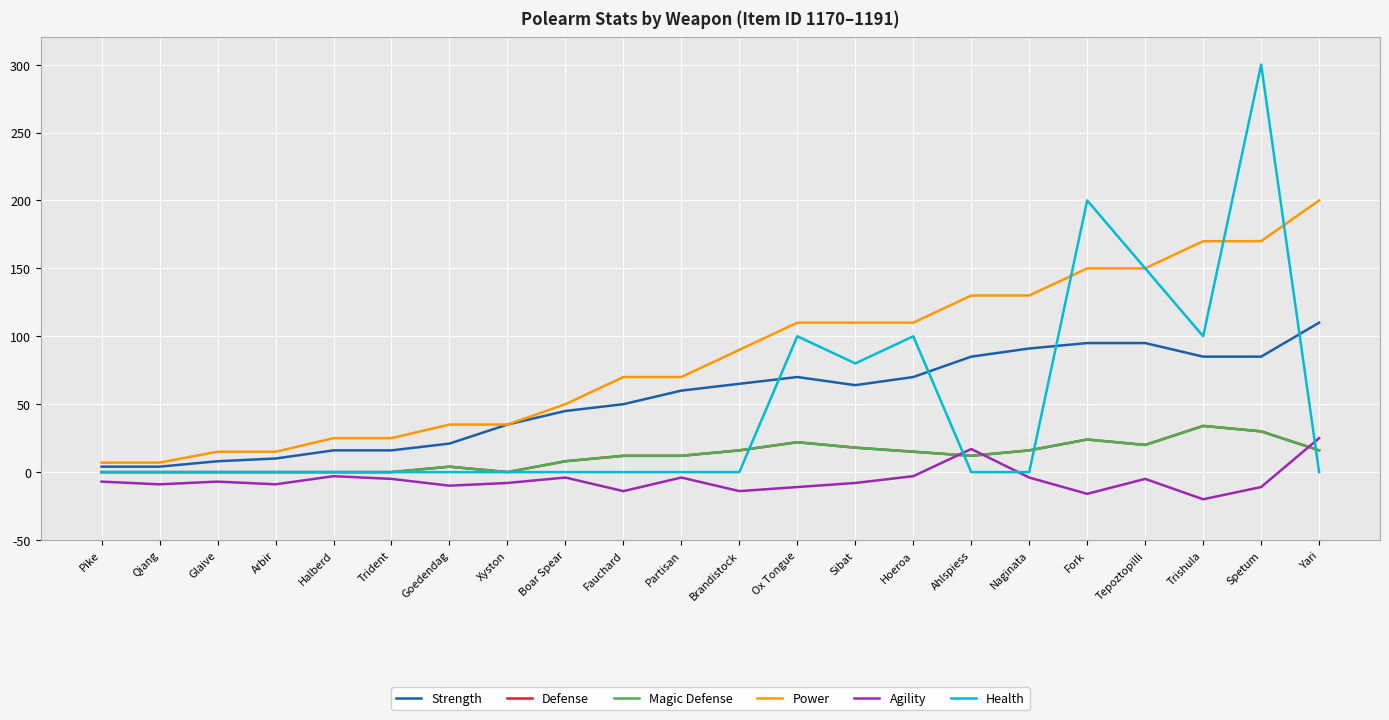

Reading left to right, extract all data points from this chart.

Strength: Pike=4	Qiang=4	Glaive=8	Arbir=10	Halberd=16	Trident=16	Goedendag=21	Xyston=35	Boar Spear=45	Fauchard=50	Partisan=60	Brandistock=65	Ox Tongue=70	Sibat=64	Hoeroa=70	Ahlspiess=85	Naginata=91	Fork=95	Tepoztopilli=95	Trishula=85	Spetum=85	Yari=110
Defense: Pike=0	Qiang=0	Glaive=0	Arbir=0	Halberd=0	Trident=0	Goedendag=4	Xyston=0	Boar Spear=8	Fauchard=12	Partisan=12	Brandistock=16	Ox Tongue=22	Sibat=18	Hoeroa=15	Ahlspiess=12	Naginata=16	Fork=24	Tepoztopilli=20	Trishula=34	Spetum=30	Yari=16
Magic Defense: Pike=0	Qiang=0	Glaive=0	Arbir=0	Halberd=0	Trident=0	Goedendag=4	Xyston=0	Boar Spear=8	Fauchard=12	Partisan=12	Brandistock=16	Ox Tongue=22	Sibat=18	Hoeroa=15	Ahlspiess=12	Naginata=16	Fork=24	Tepoztopilli=20	Trishula=34	Spetum=30	Yari=16
Power: Pike=7	Qiang=7	Glaive=15	Arbir=15	Halberd=25	Trident=25	Goedendag=35	Xyston=35	Boar Spear=50	Fauchard=70	Partisan=70	Brandistock=90	Ox Tongue=110	Sibat=110	Hoeroa=110	Ahlspiess=130	Naginata=130	Fork=150	Tepoztopilli=150	Trishula=170	Spetum=170	Yari=200
Agility: Pike=-7	Qiang=-9	Glaive=-7	Arbir=-9	Halberd=-3	Trident=-5	Goedendag=-10	Xyston=-8	Boar Spear=-4	Fauchard=-14	Partisan=-4	Brandistock=-14	Ox Tongue=-11	Sibat=-8	Hoeroa=-3	Ahlspiess=17	Naginata=-4	Fork=-16	Tepoztopilli=-5	Trishula=-20	Spetum=-11	Yari=25
Health: Pike=0	Qiang=0	Glaive=0	Arbir=0	Halberd=0	Trident=0	Goedendag=0	Xyston=0	Boar Spear=0	Fauchard=0	Partisan=0	Brandistock=0	Ox Tongue=100	Sibat=80	Hoeroa=100	Ahlspiess=0	Naginata=0	Fork=200	Tepoztopilli=150	Trishula=100	Spetum=300	Yari=0